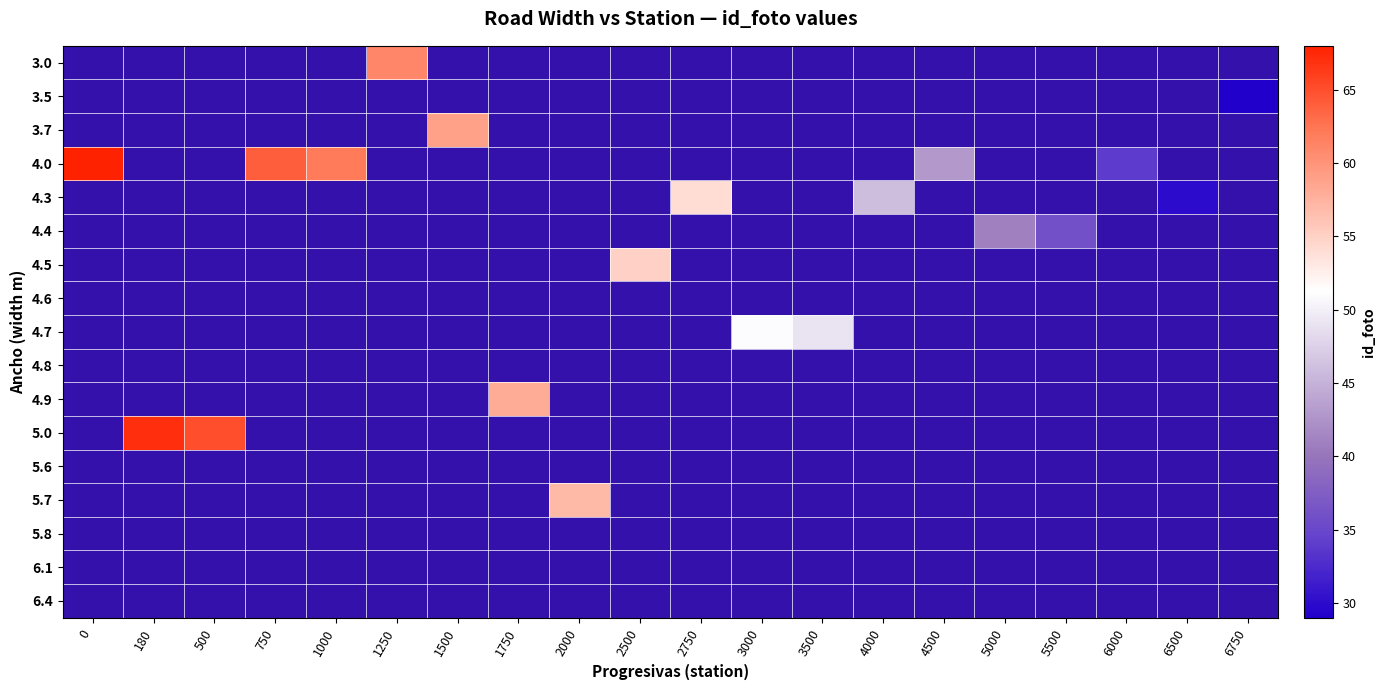

Which series has the largest range (max minus min)?

4.0